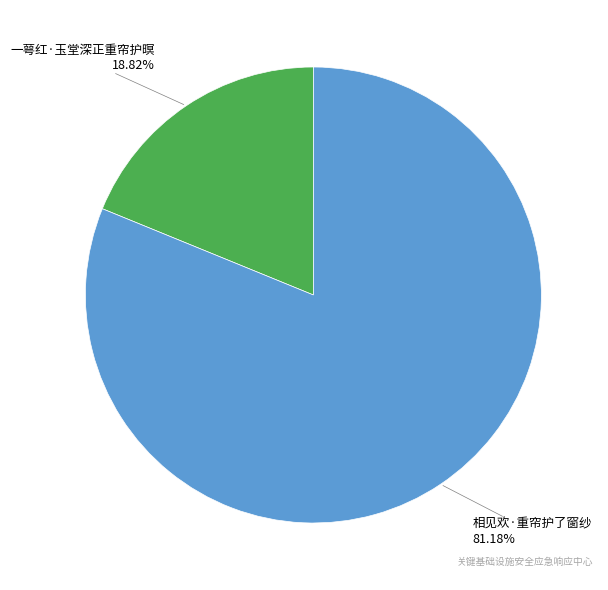

Is there any slice that represents more than half of the pie?

Yes